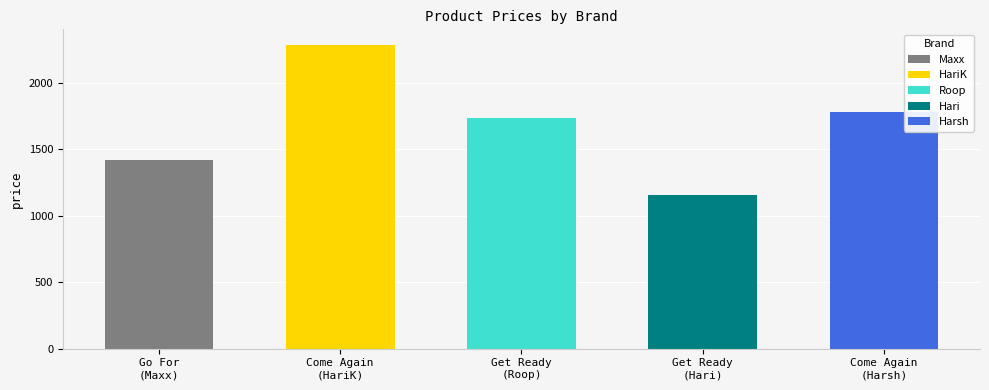

The chart shows a value of 1733 at Get Ready
(Roop). True or false?

True